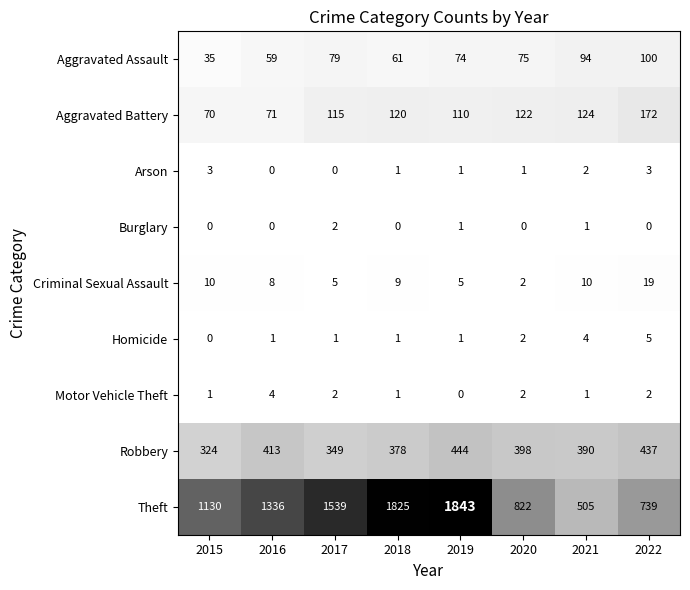

What is the total value across all series at 2018?

2396